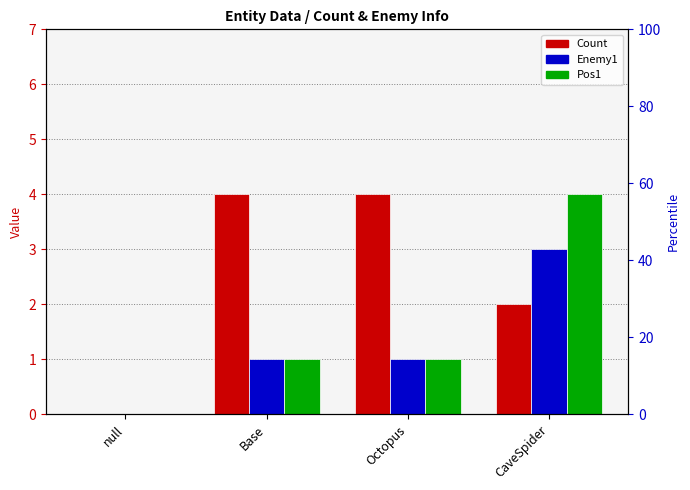

What is the average value of the Pos1 series?

2